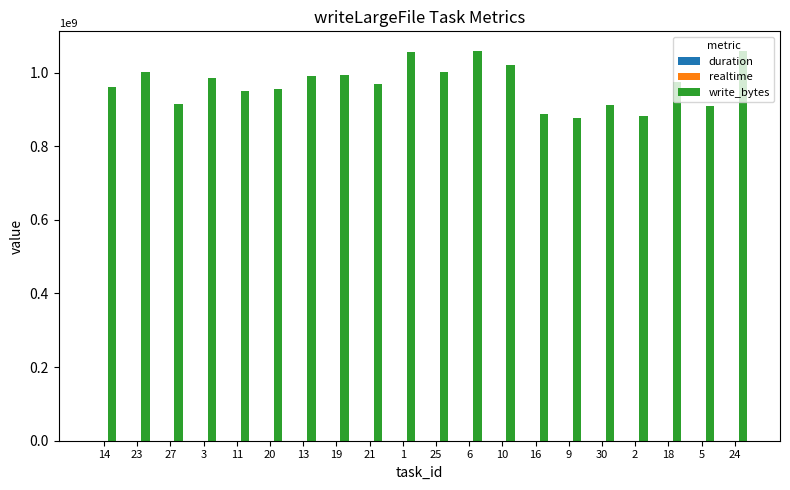

Count the number of categories in the chart.

20